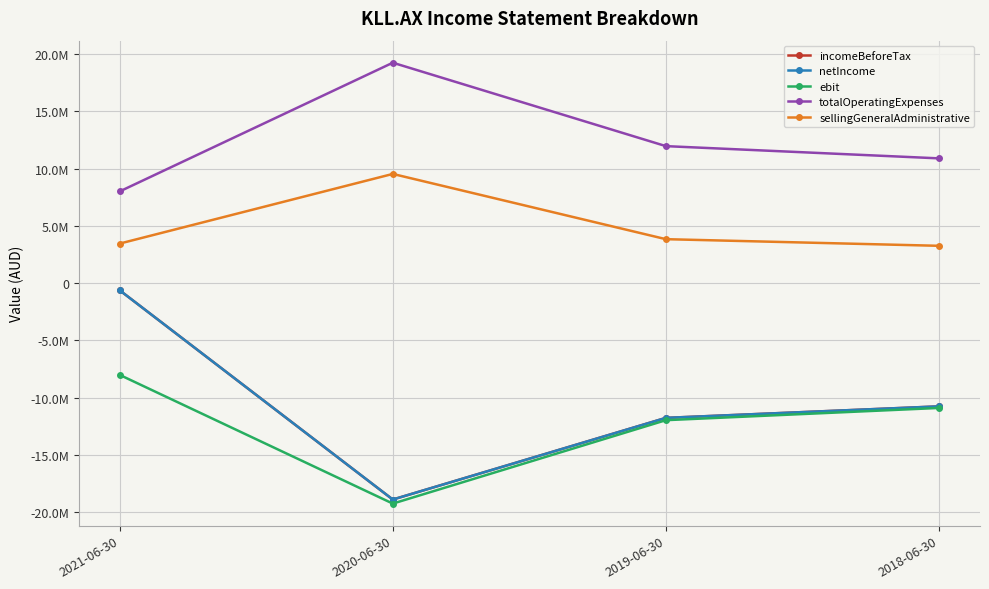

At which category does incomeBeforeTax reach its first local valley?

2020-06-30